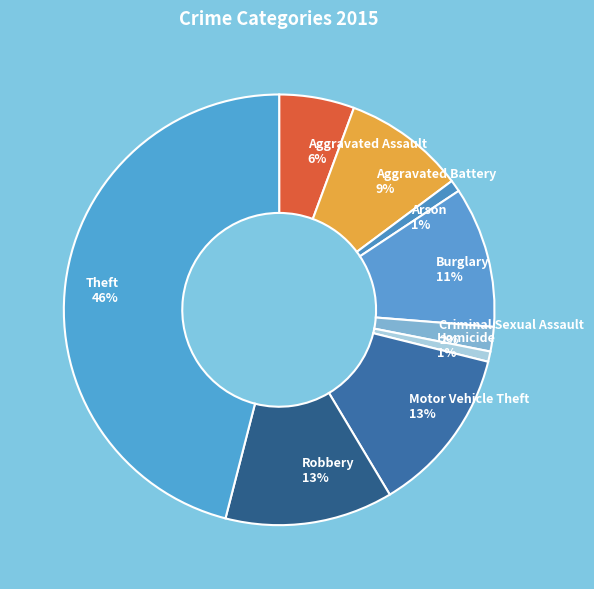

What percentage is the Motor Vehicle Theft slice, to the nearest percent?

13%